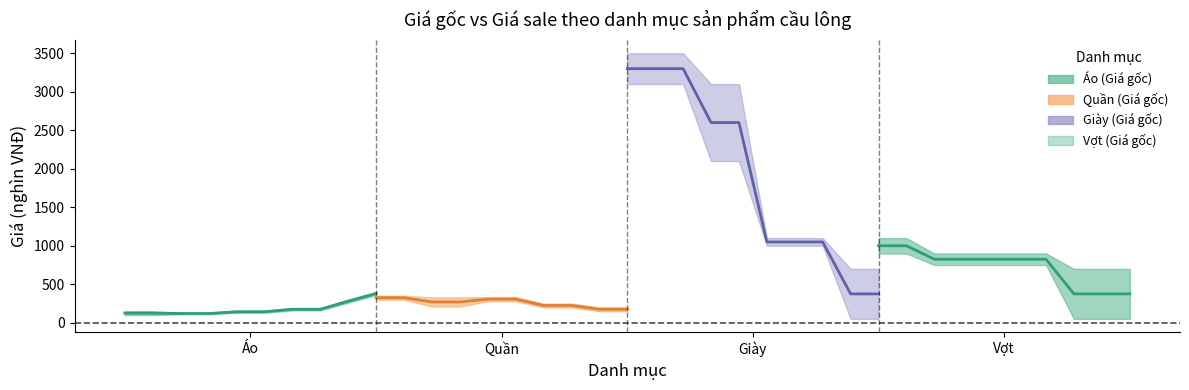

True or false: Giá trung bình (Quần) and Giá trung bình (Vợt) cross at least once.

False